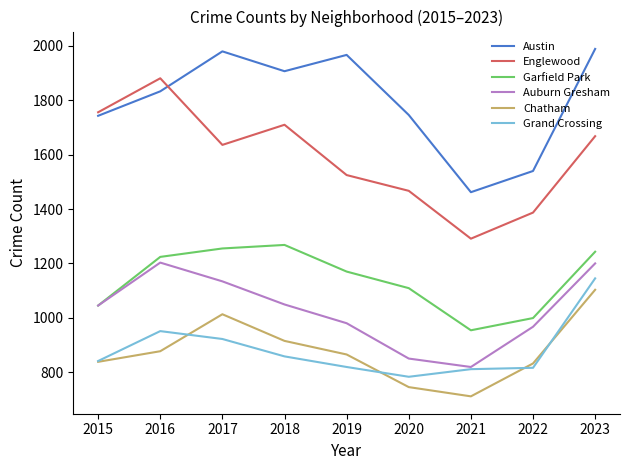

Where is the first local minimum for Grand Crossing?

2020